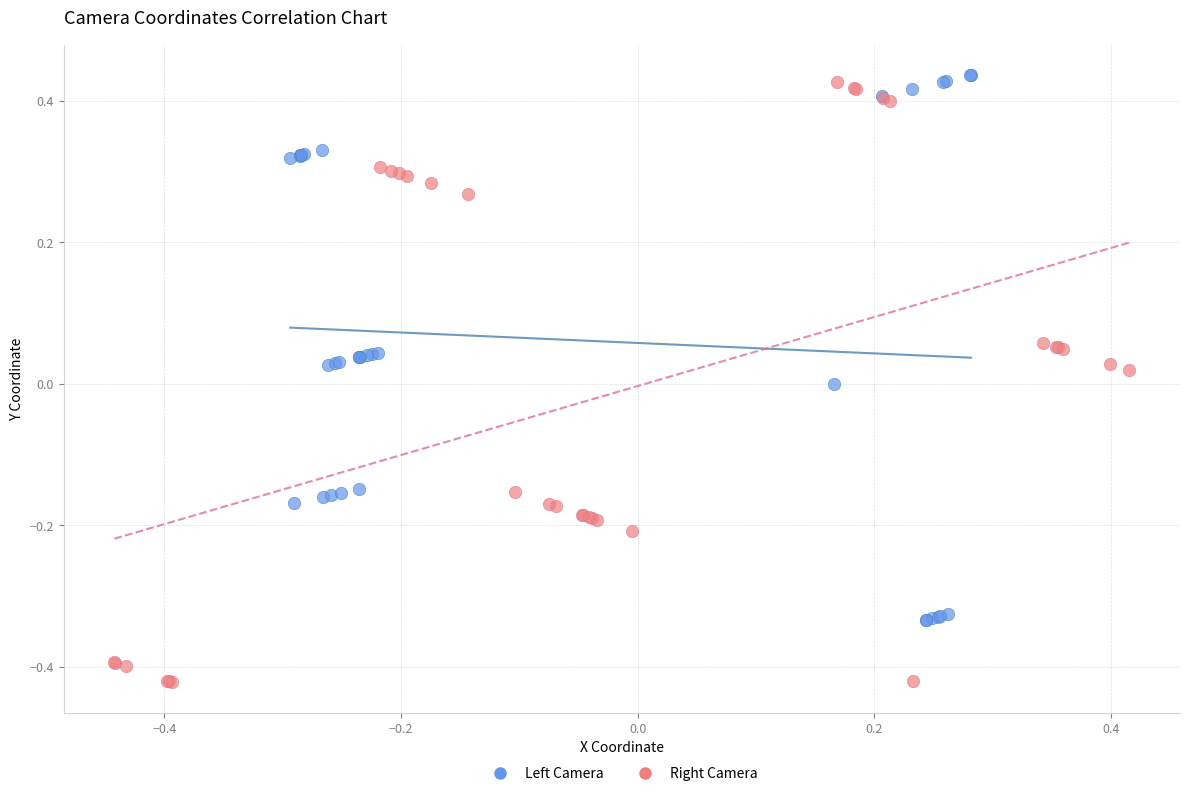

Which series contains the lowest Y value?

Right Camera